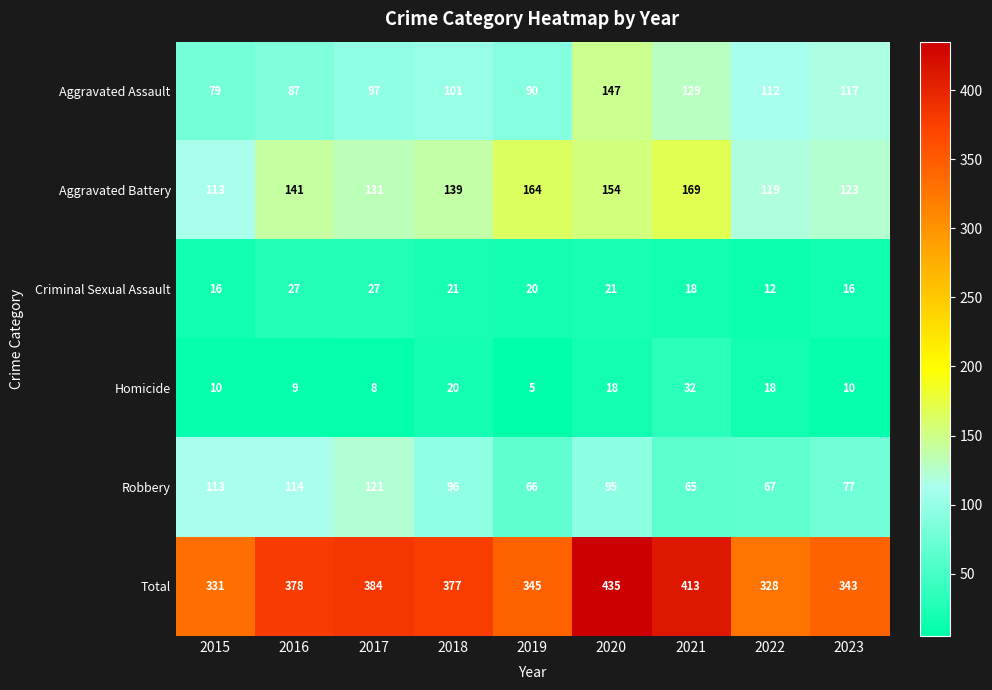

Rank the categories by Robbery value from highest to lowest.

2017, 2016, 2015, 2018, 2020, 2023, 2022, 2019, 2021